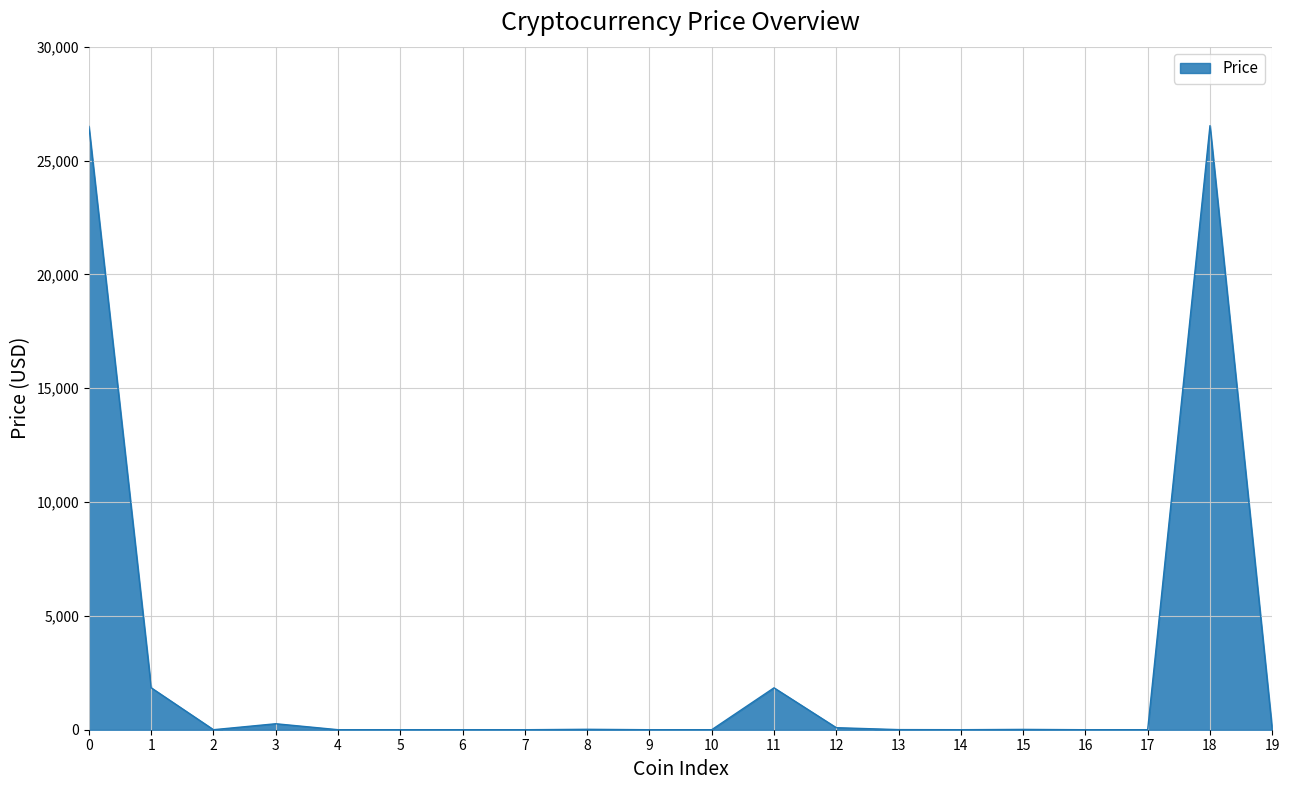

Is it true that the value at 0 is 26496.1?

True